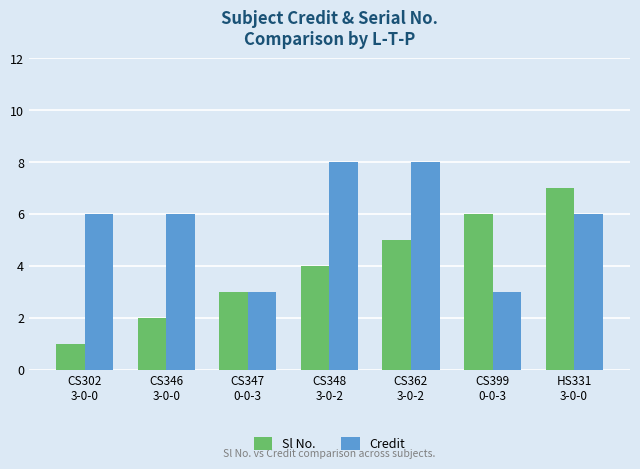

What is the total value across all series at CS302
3-0-0?

7